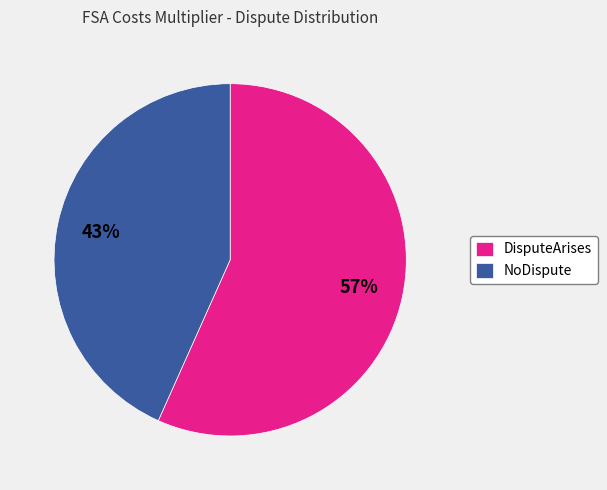

Between NoDispute and DisputeArises, which is larger?

DisputeArises